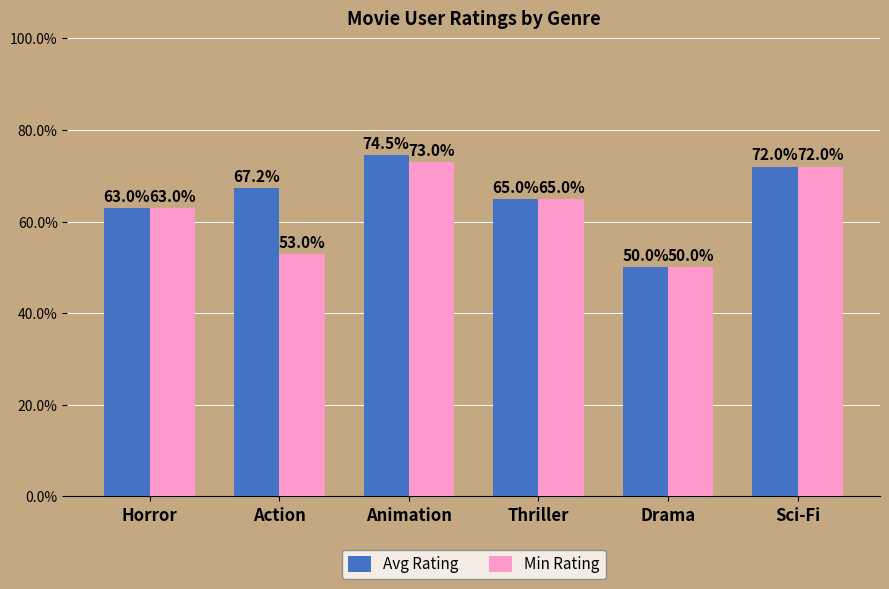

Does the chart contain any negative values?

No